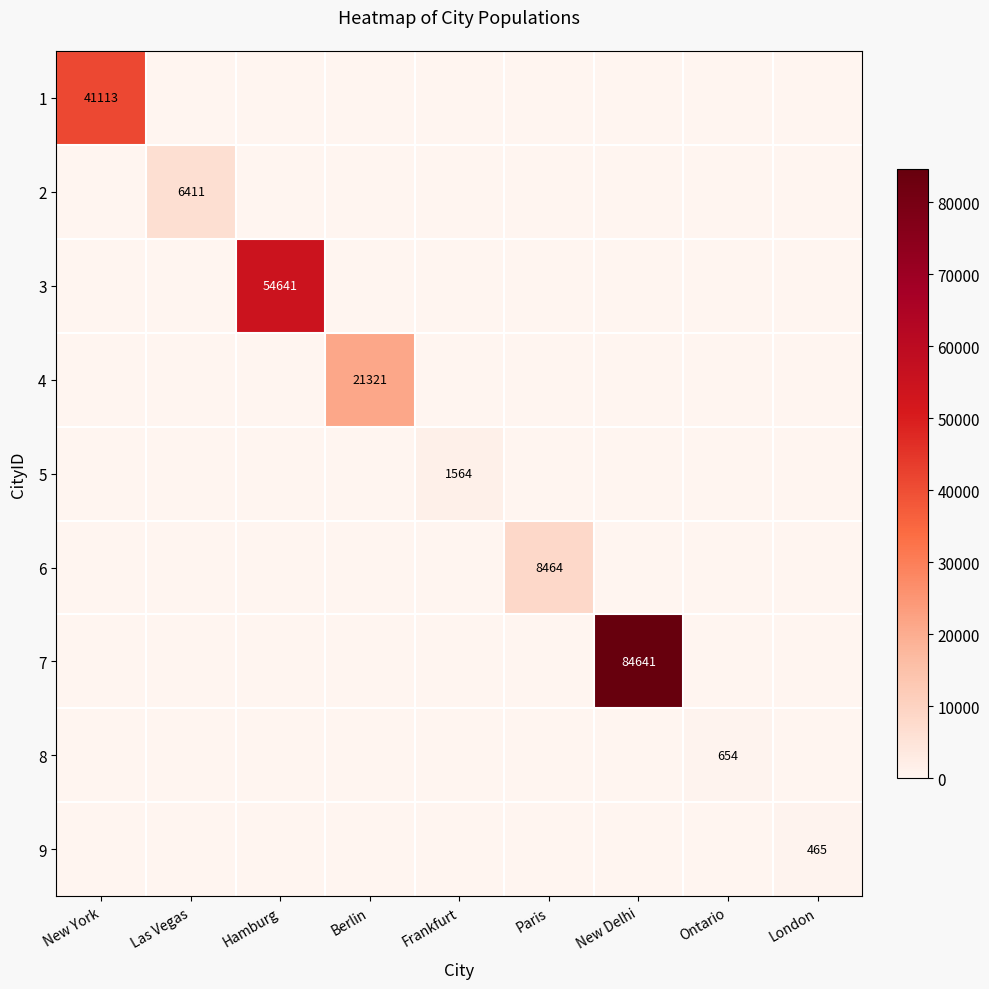

At how many categories does at least one series exceed 5234?

6